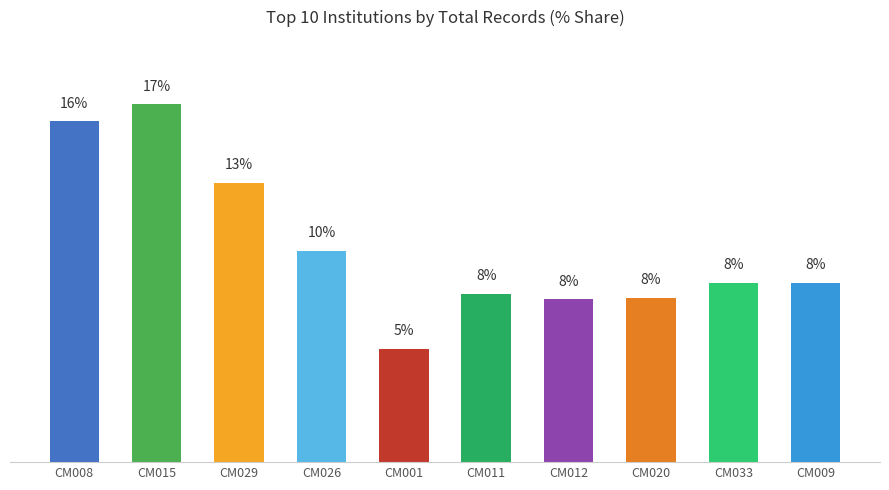

What is the value of the 4th bar from the left?

9.8